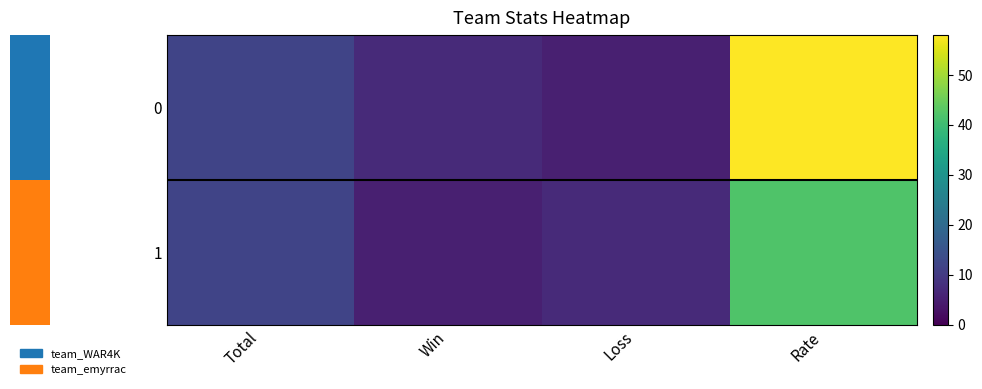

Rank the series by their average value, from highest to lowest.

0, 1